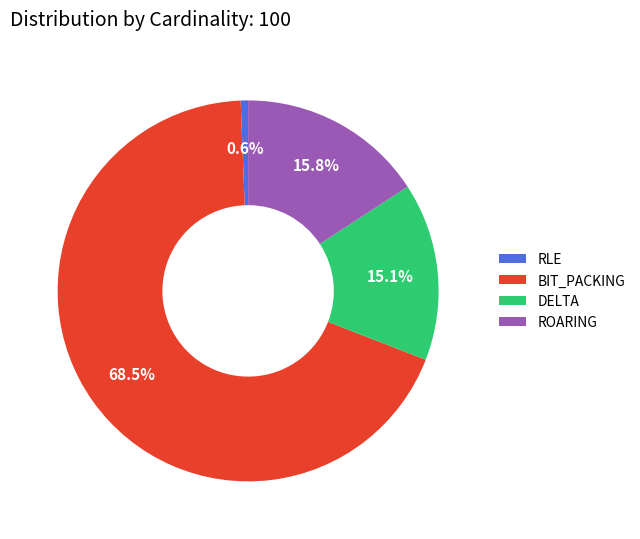

What percentage is the ROARING slice, to the nearest percent?

16%